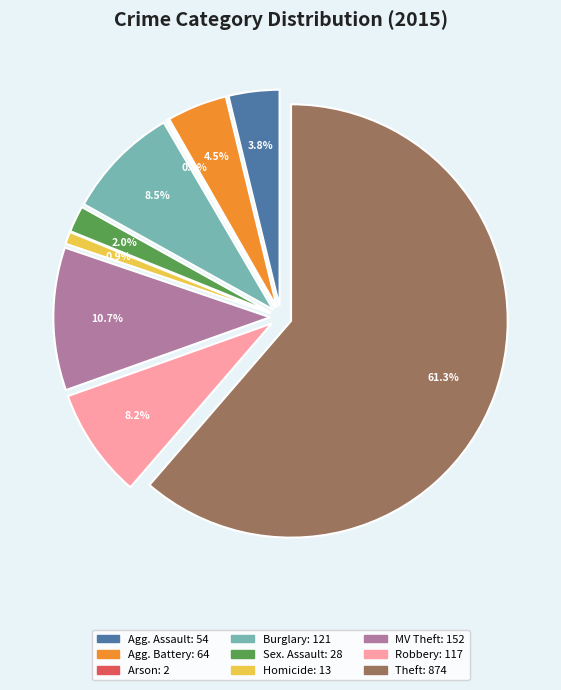

Count the number of slices in the pie.

9